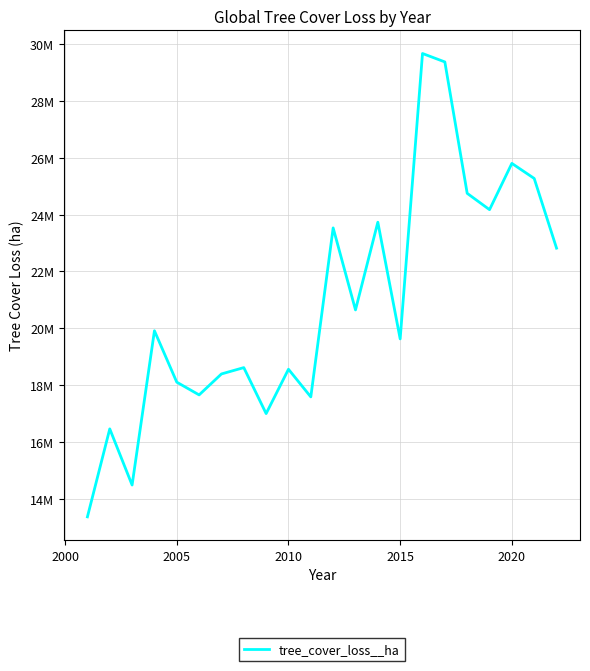

Is this an area chart (filled region under the line)?

No